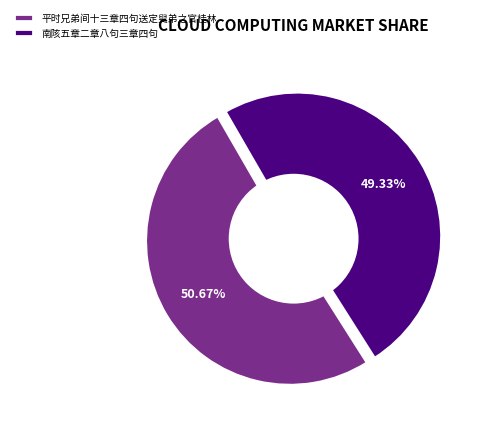

True or false: 平时兄弟间十三章四句送定叟弟之官桂林 accounts for 56% of the total.

False